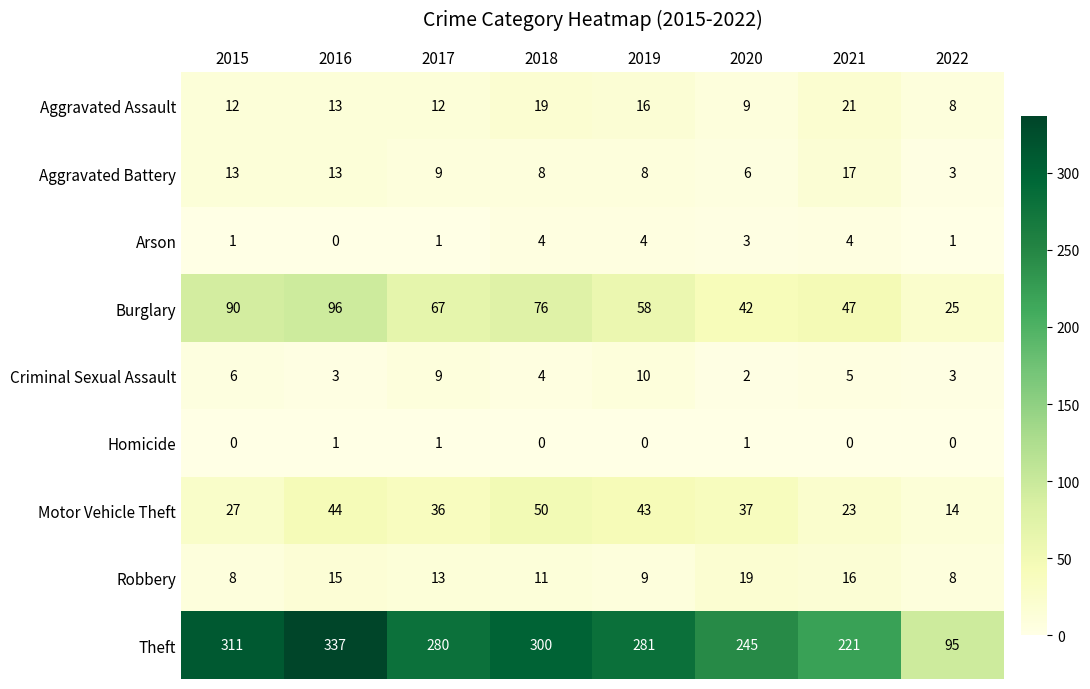

Is it true that Motor Vehicle Theft equals 36 at 2017?

True